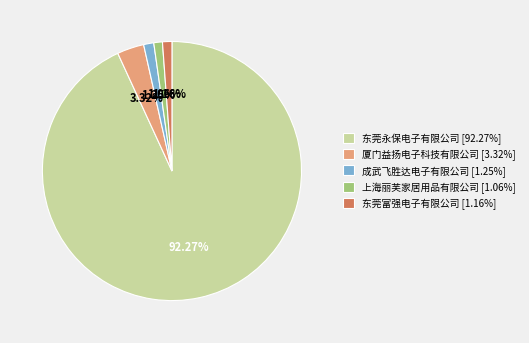

How much of the chart is everything except 上海丽芙家居用品有限公司?

98.9%